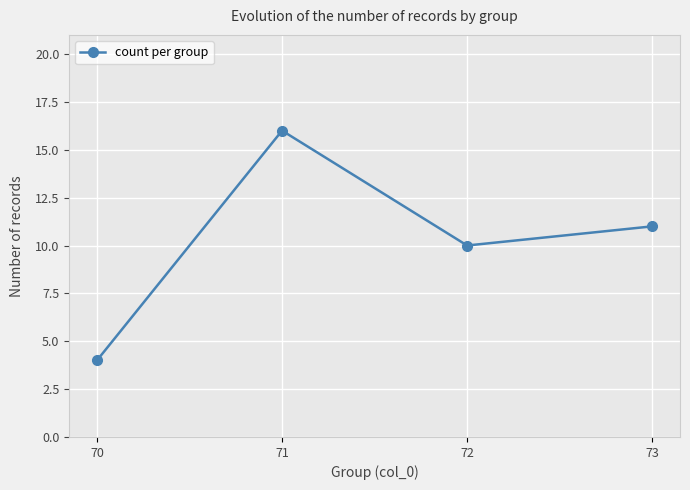

Count the number of categories in the chart.

4